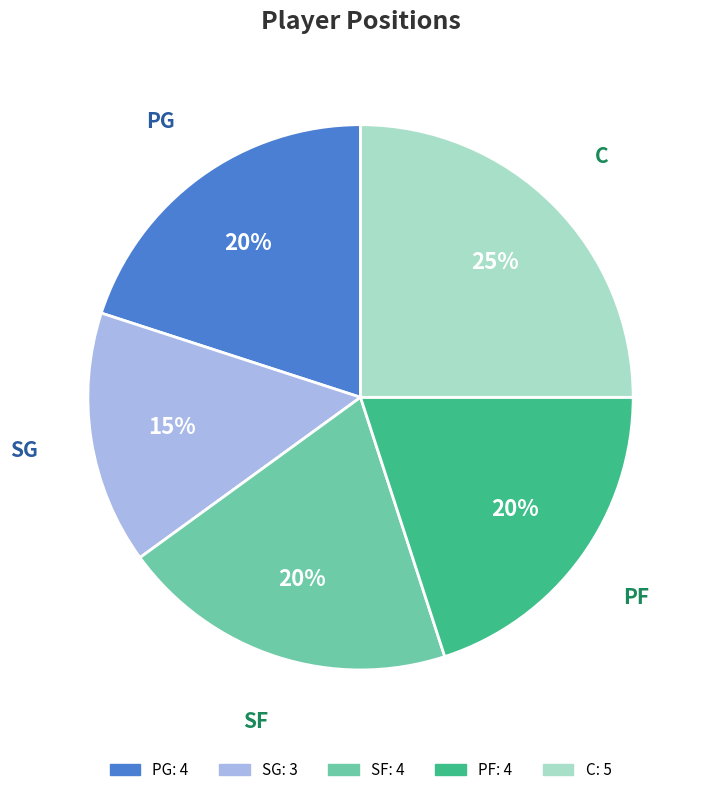

To the nearest percent, what is the difference between the SG and C slice percentages?

10%